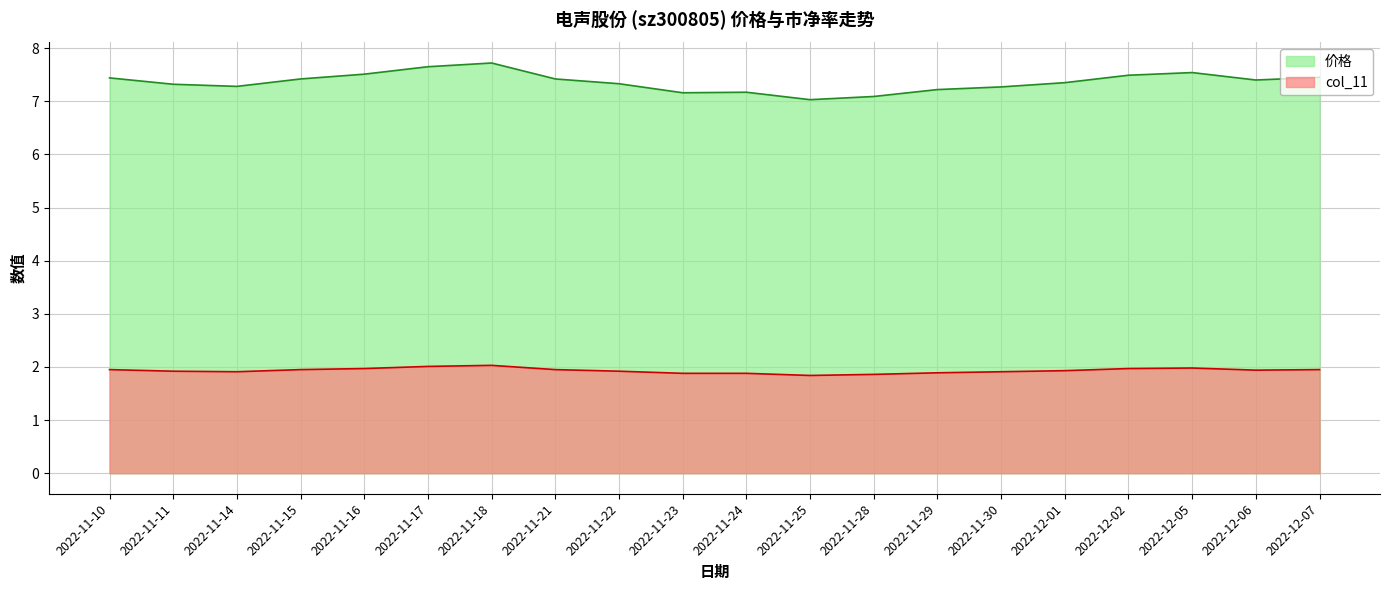

How many lines are shown in the chart?

2